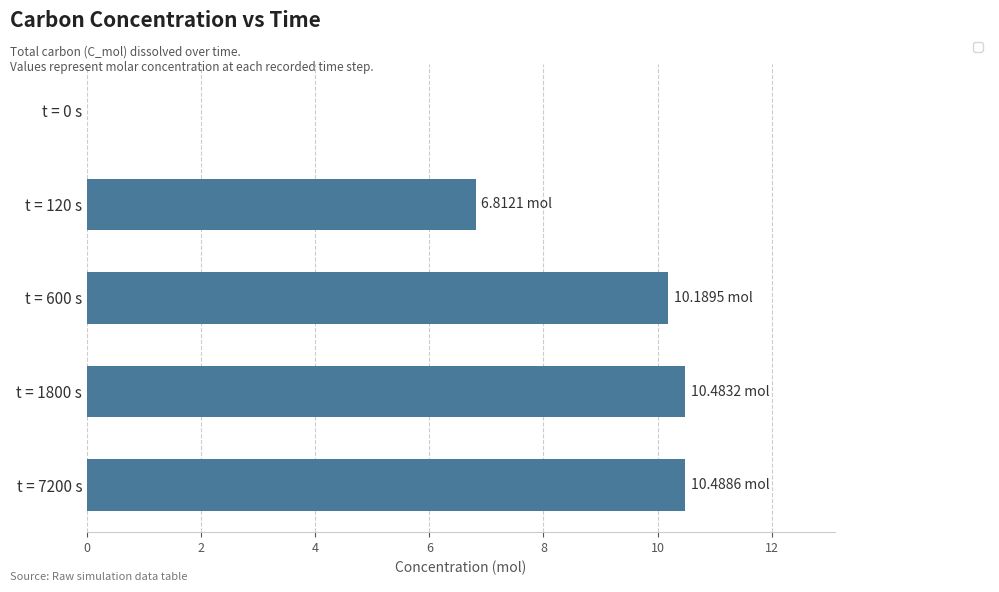

What is the change in value from t = 120 s to t = 7200 s?

+3.7